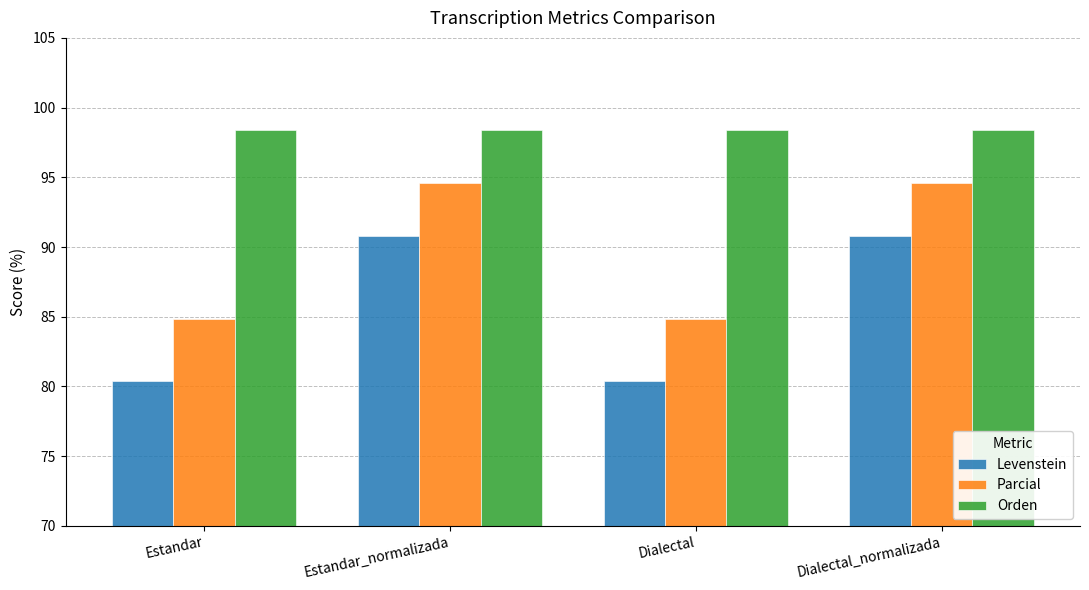

How many categories are shown in the chart?

4